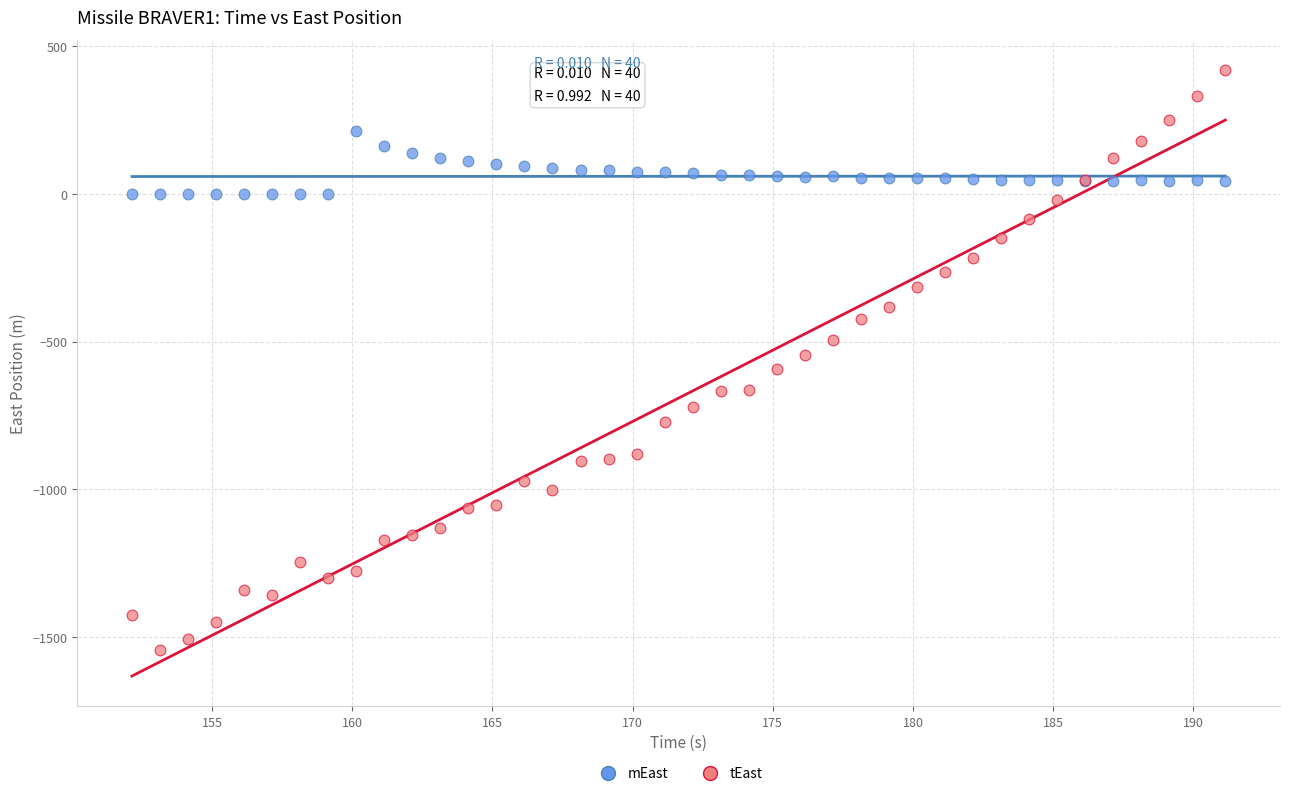

Which series has the largest Y range (max minus min)?

tEast